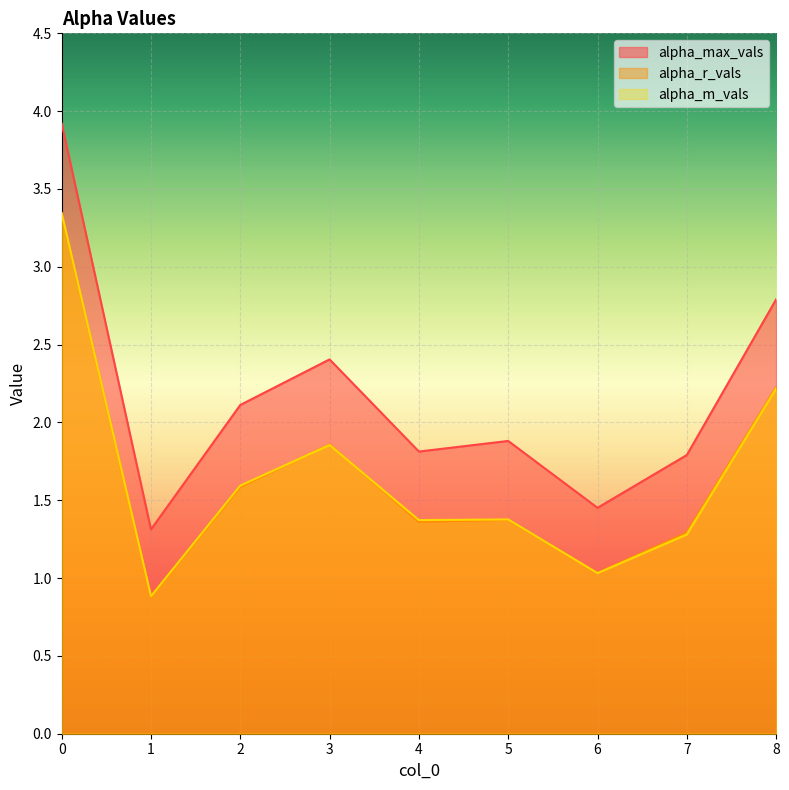

Which series has the largest total across all categories?

alpha_max_vals